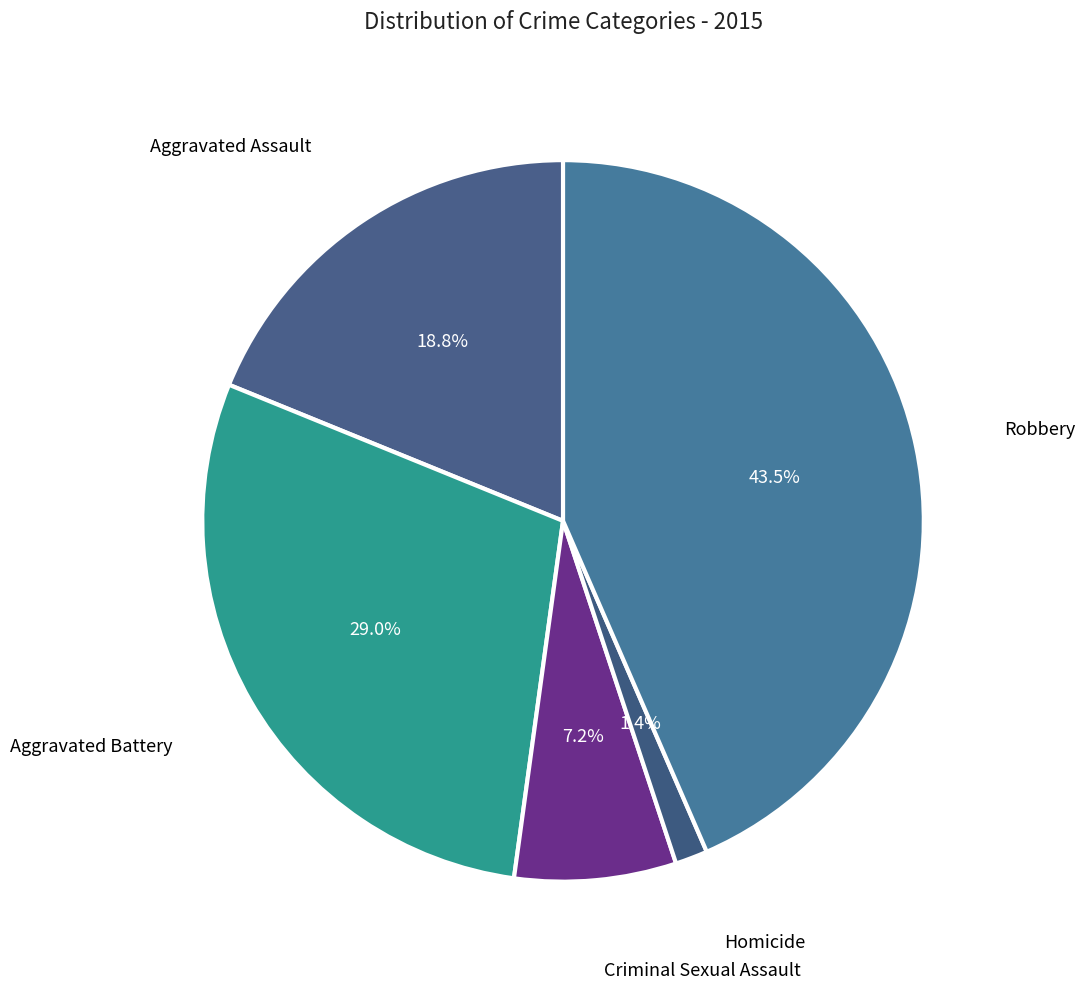

What percentage is the Homicide slice, to the nearest percent?

1%